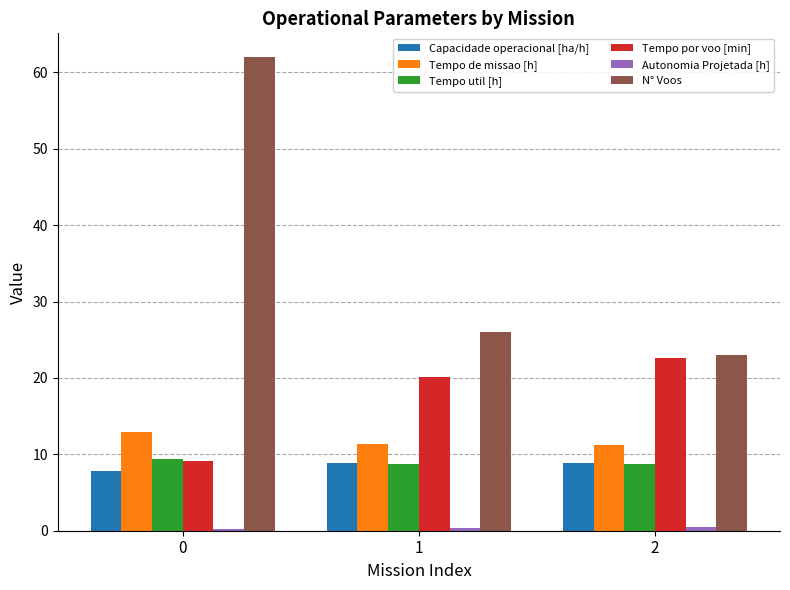

Which series has the largest total across all categories?

N° Voos